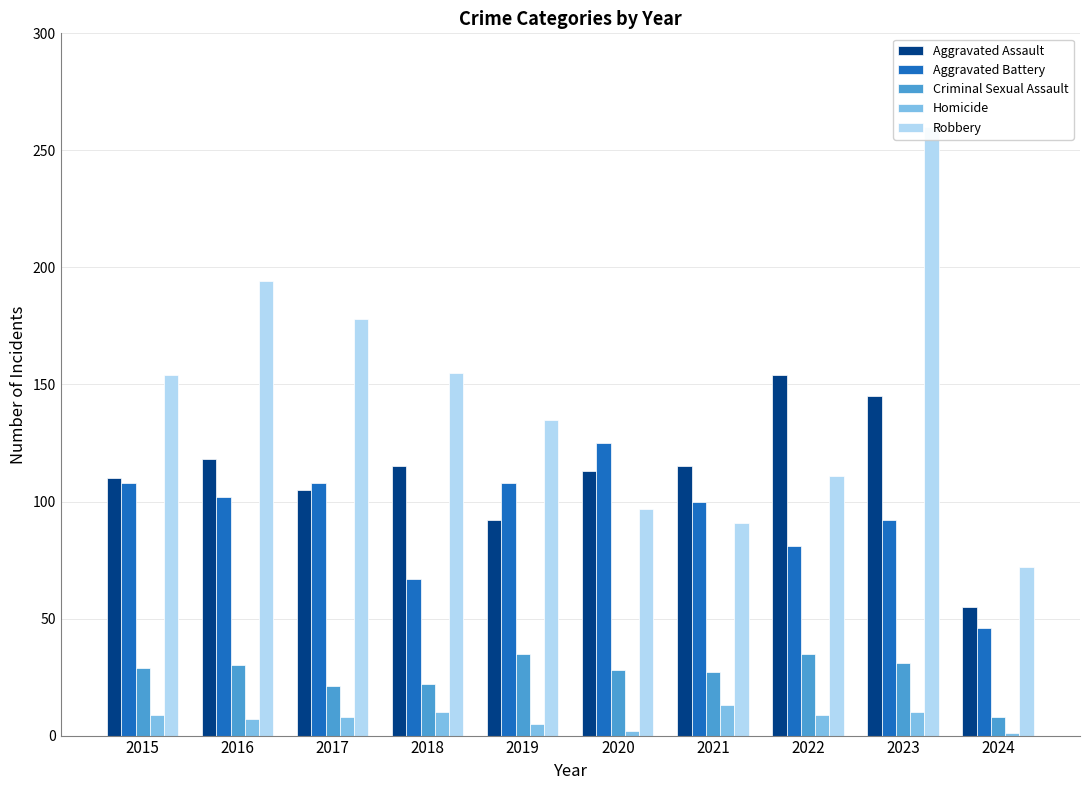

List the labels in order of Aggravated Assault value, smallest first.

2024, 2019, 2017, 2015, 2020, 2018, 2021, 2016, 2023, 2022